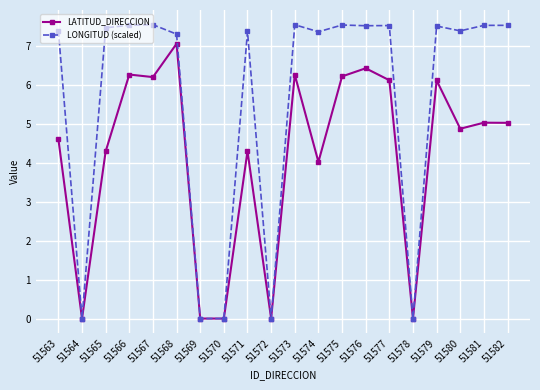

What is the difference between the highest and lowest values at 51565?

3.2